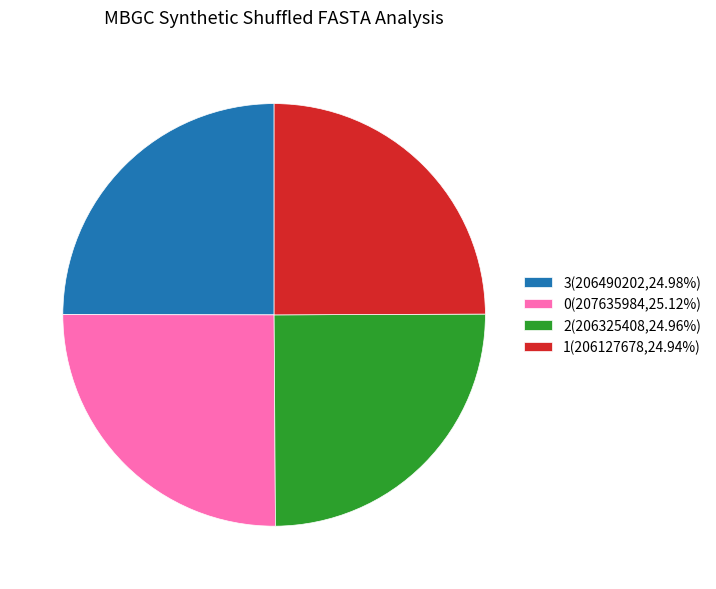

The 2 slice represents 25% of the pie. True or false?

True